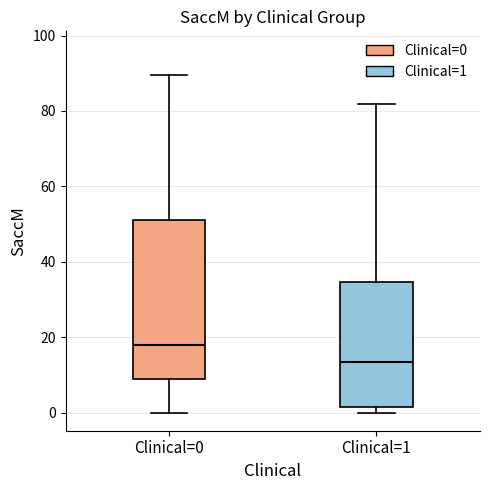

Reading left to right, transcribe this box plot: for each box, give where its median line is, the range the box spans, and where its two whiskers end, as read against the y-axis. The values are not printed on the chart, so give them approximately, as read against the axis.

Clinical=0: median 18, box 10 to 52, whiskers 0 to 90
Clinical=1: median 14, box 2 to 34, whiskers 0 to 82